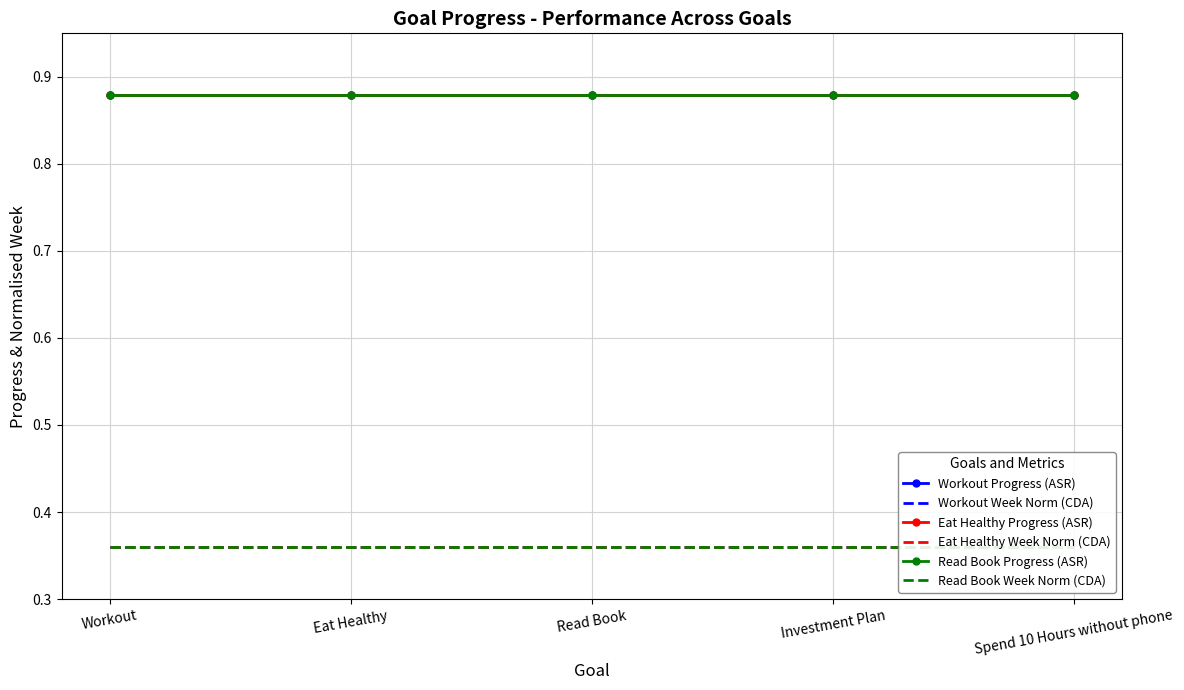

Which category has the lowest value in the Read Book Progress (ASR) series?

Workout